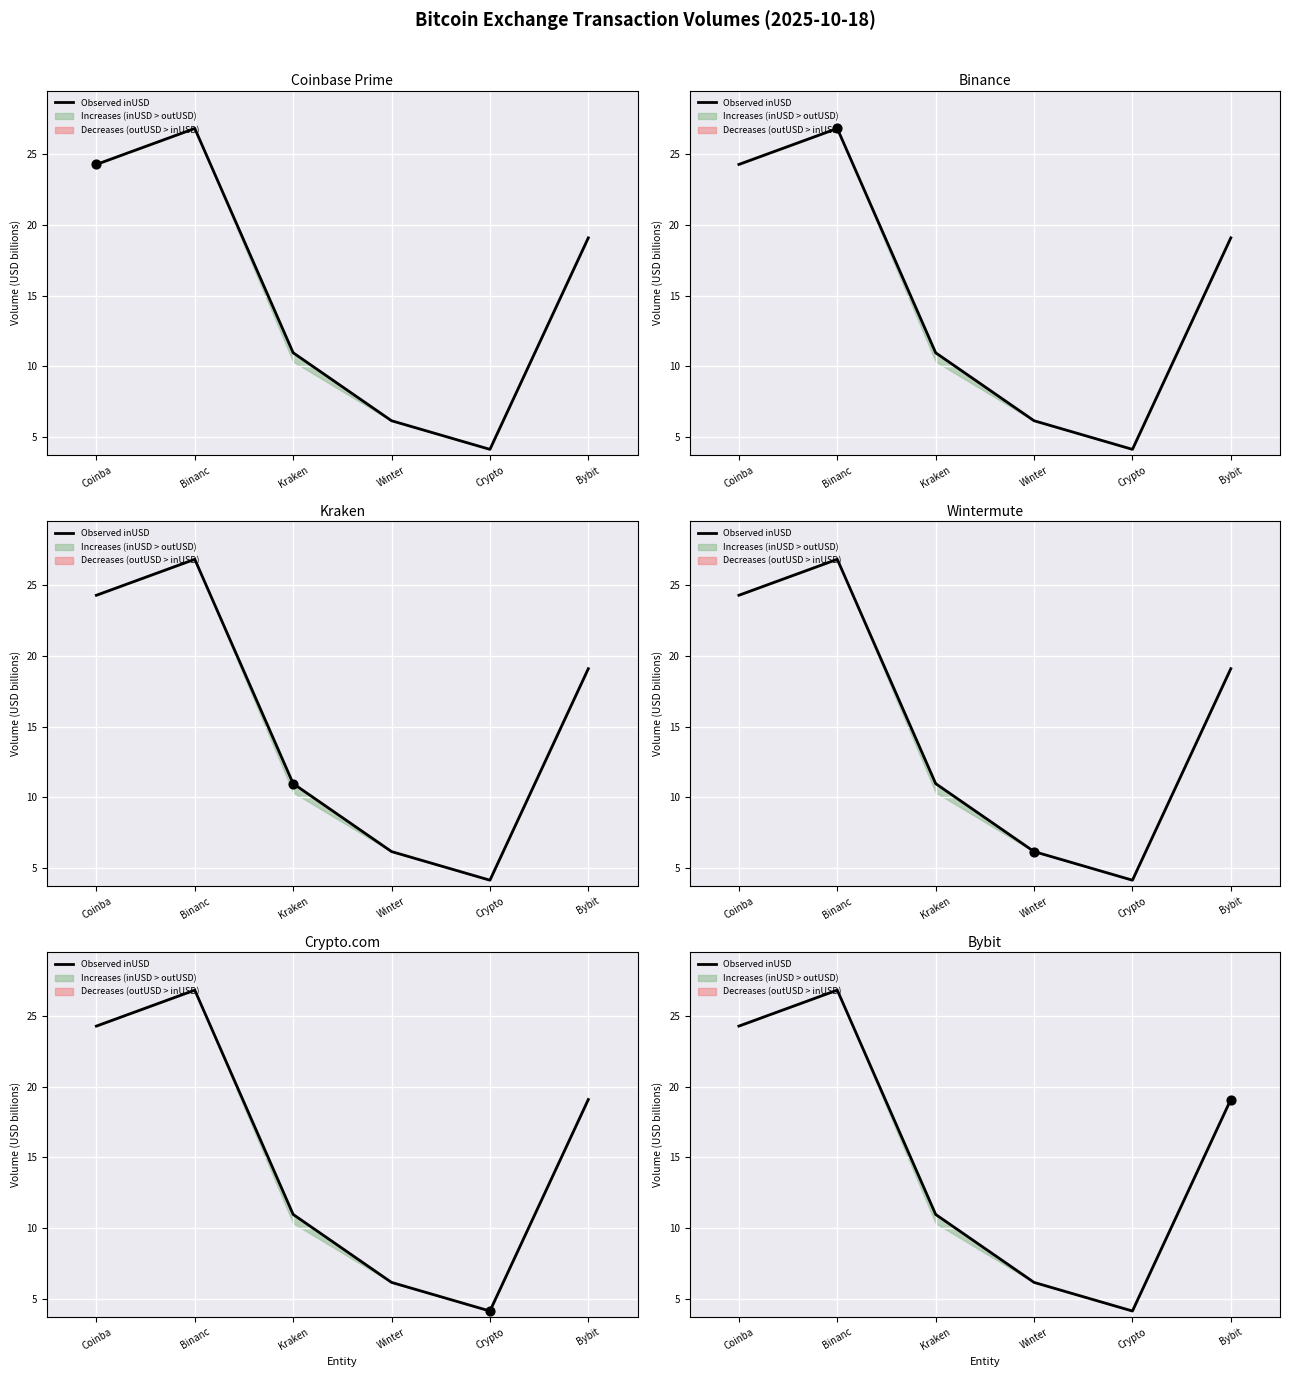

What is the change in value from Winter to Bybit?

+12.9